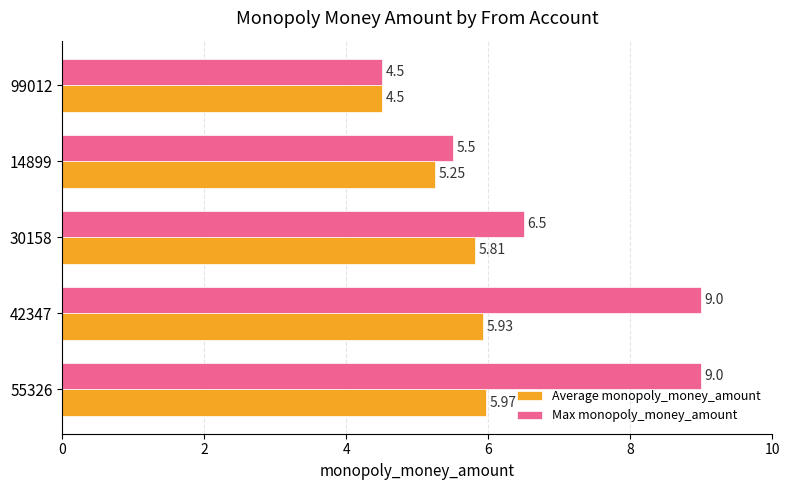

At which label does Max monopoly_money_amount reach its minimum?

99012